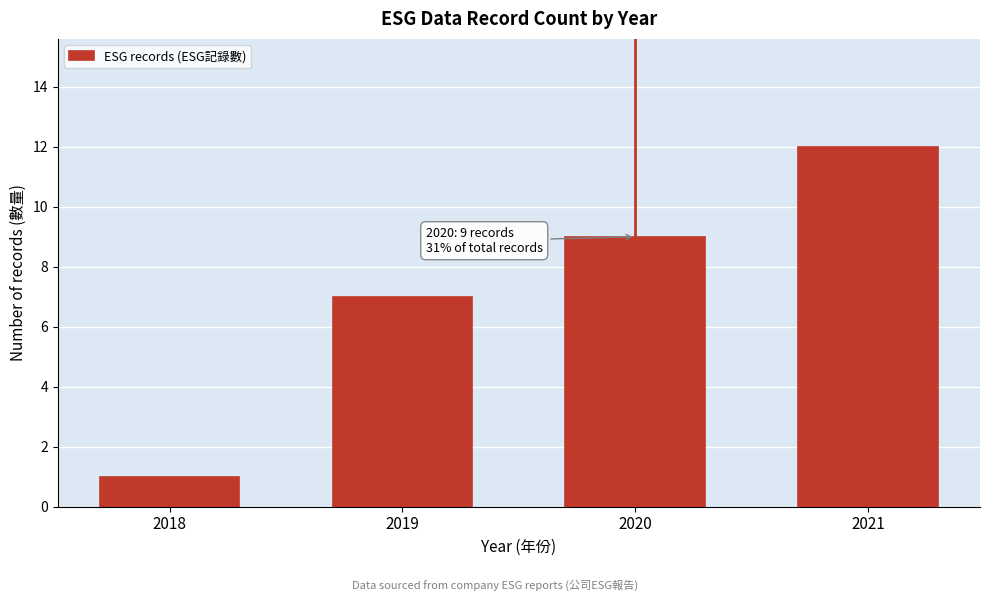

Reading left to right, what are all the values shown in this chart?

2018=1	2019=7	2020=9	2021=12